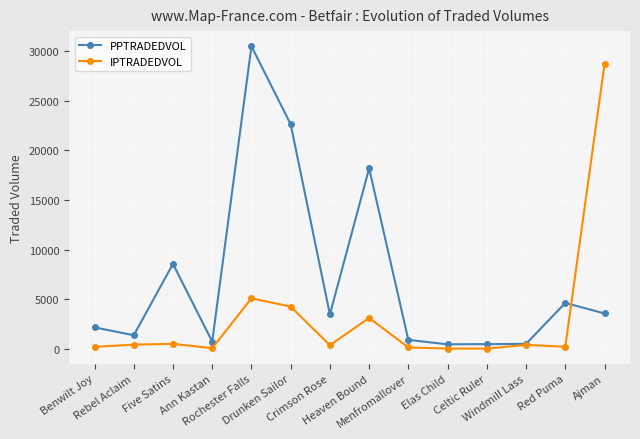

How many categories are shown in the chart?

14